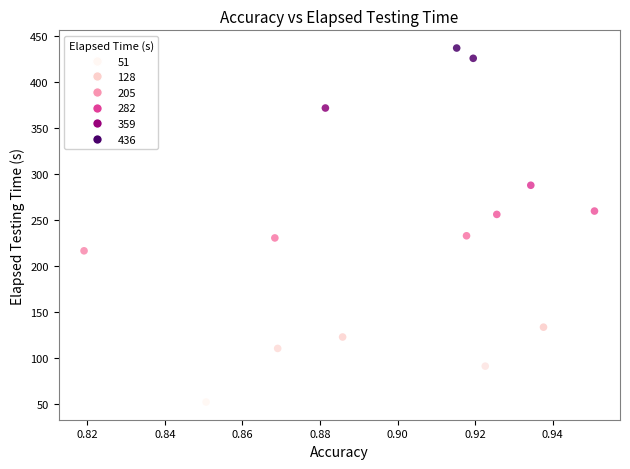

What is the range of Y values (max minus min)?

384.7